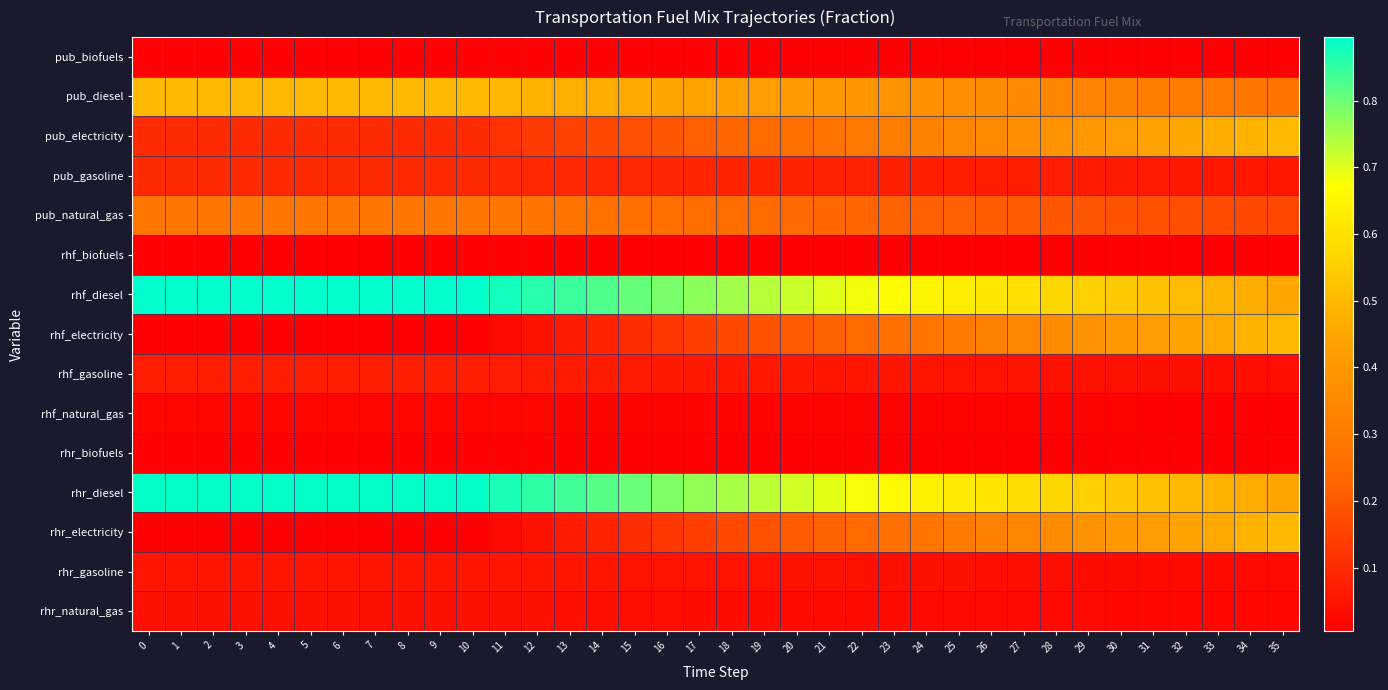

Reading right to left, extract all data points from this chart.

pub_biofuels: 35=0.0	34=0.0	33=0.0	32=0.0	31=0.0	30=0.0	29=0.0	28=0.0	27=0.0	26=0.0	25=0.0	24=0.0	23=0.0	22=0.0	21=0.0	20=0.0	19=0.0	18=0.0	17=0.0	16=0.0	15=0.0	14=0.0	13=0.0	12=0.0	11=0.0	10=0.0	9=0.0	8=0.0	7=0.0	6=0.0	5=0.0	4=0.0	3=0.0	2=0.0	1=0.0	0=0.0
pub_diesel: 35=0.3	34=0.3	33=0.3	32=0.3	31=0.3	30=0.3	29=0.3	28=0.3	27=0.3	26=0.4	25=0.4	24=0.4	23=0.4	22=0.4	21=0.4	20=0.4	19=0.4	18=0.4	17=0.4	16=0.4	15=0.5	14=0.5	13=0.5	12=0.5	11=0.5	10=0.5	9=0.5	8=0.5	7=0.5	6=0.5	5=0.5	4=0.5	3=0.5	2=0.5	1=0.5	0=0.5
pub_electricity: 35=0.5	34=0.5	33=0.5	32=0.5	31=0.4	30=0.4	29=0.4	28=0.4	27=0.4	26=0.4	25=0.3	24=0.3	23=0.3	22=0.3	21=0.3	20=0.3	19=0.2	18=0.2	17=0.2	16=0.2	15=0.2	14=0.2	13=0.1	12=0.1	11=0.1	10=0.1	9=0.1	8=0.1	7=0.1	6=0.1	5=0.1	4=0.1	3=0.1	2=0.1	1=0.1	0=0.1
pub_gasoline: 35=0.1	34=0.1	33=0.1	32=0.1	31=0.1	30=0.1	29=0.1	28=0.1	27=0.1	26=0.1	25=0.1	24=0.1	23=0.1	22=0.1	21=0.1	20=0.1	19=0.1	18=0.1	17=0.1	16=0.1	15=0.1	14=0.1	13=0.1	12=0.1	11=0.1	10=0.1	9=0.1	8=0.1	7=0.1	6=0.1	5=0.1	4=0.1	3=0.1	2=0.1	1=0.1	0=0.1
pub_natural_gas: 35=0.2	34=0.2	33=0.2	32=0.2	31=0.2	30=0.2	29=0.2	28=0.2	27=0.2	26=0.2	25=0.2	24=0.2	23=0.2	22=0.2	21=0.2	20=0.2	19=0.2	18=0.2	17=0.3	16=0.3	15=0.3	14=0.3	13=0.3	12=0.3	11=0.3	10=0.3	9=0.3	8=0.3	7=0.3	6=0.3	5=0.3	4=0.3	3=0.3	2=0.3	1=0.3	0=0.3
rhf_biofuels: 35=0.0	34=0.0	33=0.0	32=0.0	31=0.0	30=0.0	29=0.0	28=0.0	27=0.0	26=0.0	25=0.0	24=0.0	23=0.0	22=0.0	21=0.0	20=0.0	19=0.0	18=0.0	17=0.0	16=0.0	15=0.0	14=0.0	13=0.0	12=0.0	11=0.0	10=0.0	9=0.0	8=0.0	7=0.0	6=0.0	5=0.0	4=0.0	3=0.0	2=0.0	1=0.0	0=0.0
rhf_diesel: 35=0.4	34=0.5	33=0.5	32=0.5	31=0.5	30=0.5	29=0.6	28=0.6	27=0.6	26=0.6	25=0.6	24=0.6	23=0.7	22=0.7	21=0.7	20=0.7	19=0.7	18=0.8	17=0.8	16=0.8	15=0.8	14=0.8	13=0.8	12=0.9	11=0.9	10=0.9	9=0.9	8=0.9	7=0.9	6=0.9	5=0.9	4=0.9	3=0.9	2=0.9	1=0.9	0=0.9
rhf_electricity: 35=0.5	34=0.5	33=0.5	32=0.4	31=0.4	30=0.4	29=0.4	28=0.4	27=0.3	26=0.3	25=0.3	24=0.3	23=0.3	22=0.2	21=0.2	20=0.2	19=0.2	18=0.2	17=0.1	16=0.1	15=0.1	14=0.1	13=0.1	12=0.0	11=0.0	10=0.0	9=0.0	8=0.0	7=0.0	6=0.0	5=0.0	4=0.0	3=0.0	2=0.0	1=0.0	0=0.0
rhf_gasoline: 35=0.0	34=0.0	33=0.0	32=0.0	31=0.0	30=0.0	29=0.0	28=0.0	27=0.0	26=0.0	25=0.0	24=0.1	23=0.1	22=0.1	21=0.1	20=0.1	19=0.1	18=0.1	17=0.1	16=0.1	15=0.1	14=0.1	13=0.1	12=0.1	11=0.1	10=0.1	9=0.1	8=0.1	7=0.1	6=0.1	5=0.1	4=0.1	3=0.1	2=0.1	1=0.1	0=0.1
rhf_natural_gas: 35=0.0	34=0.0	33=0.0	32=0.0	31=0.0	30=0.0	29=0.0	28=0.0	27=0.0	26=0.0	25=0.0	24=0.0	23=0.0	22=0.0	21=0.0	20=0.0	19=0.0	18=0.0	17=0.0	16=0.0	15=0.0	14=0.0	13=0.0	12=0.0	11=0.0	10=0.0	9=0.0	8=0.0	7=0.0	6=0.0	5=0.0	4=0.0	3=0.0	2=0.0	1=0.0	0=0.0
rhr_biofuels: 35=0.0	34=0.0	33=0.0	32=0.0	31=0.0	30=0.0	29=0.0	28=0.0	27=0.0	26=0.0	25=0.0	24=0.0	23=0.0	22=0.0	21=0.0	20=0.0	19=0.0	18=0.0	17=0.0	16=0.0	15=0.0	14=0.0	13=0.0	12=0.0	11=0.0	10=0.0	9=0.0	8=0.0	7=0.0	6=0.0	5=0.0	4=0.0	3=0.0	2=0.0	1=0.0	0=0.0
rhr_diesel: 35=0.4	34=0.5	33=0.5	32=0.5	31=0.5	30=0.5	29=0.6	28=0.6	27=0.6	26=0.6	25=0.6	24=0.6	23=0.7	22=0.7	21=0.7	20=0.7	19=0.7	18=0.7	17=0.8	16=0.8	15=0.8	14=0.8	13=0.8	12=0.9	11=0.9	10=0.9	9=0.9	8=0.9	7=0.9	6=0.9	5=0.9	4=0.9	3=0.9	2=0.9	1=0.9	0=0.9
rhr_electricity: 35=0.5	34=0.5	33=0.5	32=0.4	31=0.4	30=0.4	29=0.4	28=0.4	27=0.3	26=0.3	25=0.3	24=0.3	23=0.3	22=0.2	21=0.2	20=0.2	19=0.2	18=0.2	17=0.1	16=0.1	15=0.1	14=0.1	13=0.1	12=0.0	11=0.0	10=0.0	9=0.0	8=0.0	7=0.0	6=0.0	5=0.0	4=0.0	3=0.0	2=0.0	1=0.0	0=0.0
rhr_gasoline: 35=0.0	34=0.0	33=0.0	32=0.0	31=0.0	30=0.0	29=0.0	28=0.0	27=0.0	26=0.0	25=0.0	24=0.0	23=0.0	22=0.0	21=0.0	20=0.0	19=0.0	18=0.0	17=0.0	16=0.0	15=0.0	14=0.1	13=0.1	12=0.1	11=0.1	10=0.1	9=0.1	8=0.1	7=0.1	6=0.1	5=0.1	4=0.1	3=0.1	2=0.1	1=0.1	0=0.1
rhr_natural_gas: 35=0.0	34=0.0	33=0.0	32=0.0	31=0.0	30=0.0	29=0.0	28=0.0	27=0.0	26=0.0	25=0.0	24=0.0	23=0.0	22=0.0	21=0.0	20=0.0	19=0.0	18=0.0	17=0.0	16=0.0	15=0.0	14=0.0	13=0.0	12=0.0	11=0.0	10=0.0	9=0.0	8=0.0	7=0.0	6=0.0	5=0.0	4=0.0	3=0.0	2=0.0	1=0.0	0=0.0